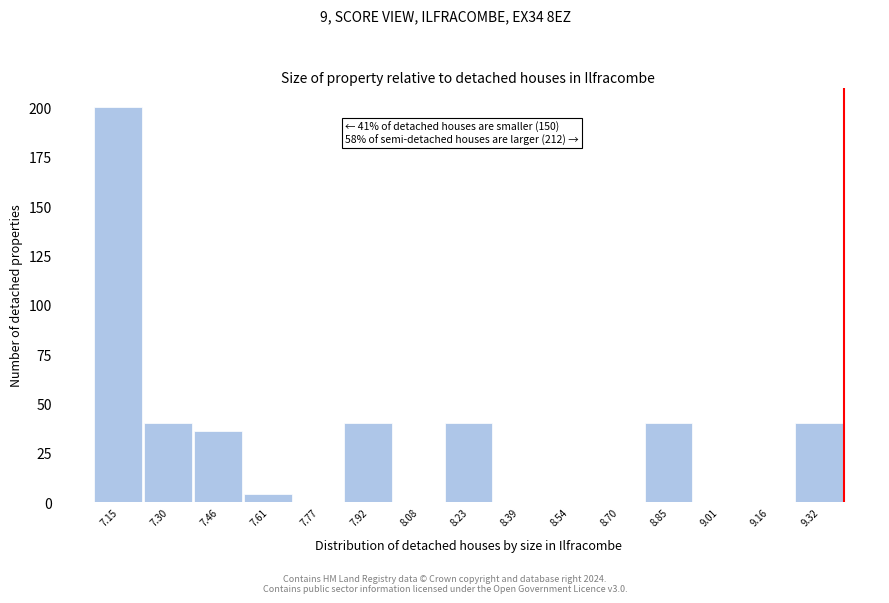

Reading left to right, list all the values displayed in this chart.

7.15=200	7.30=40	7.46=36	7.61=4	7.77=0	7.92=40	8.08=0	8.23=40	8.39=0	8.54=0	8.70=0	8.85=40	9.01=0	9.16=0	9.32=40